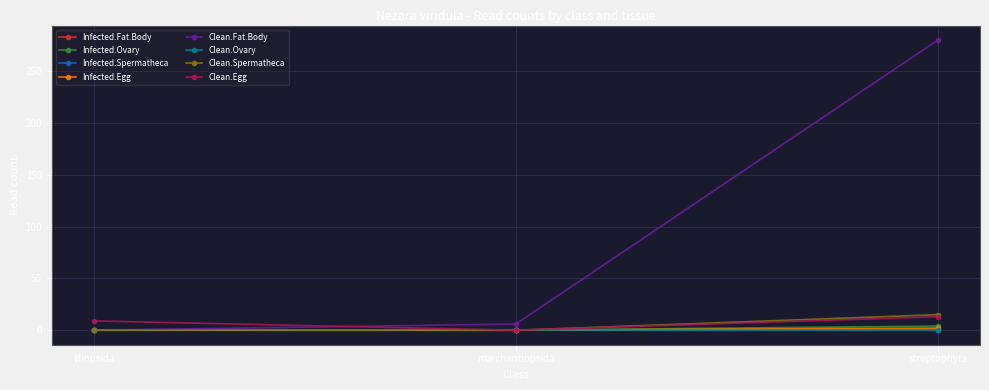

What is the label of the 3rd point from the right?

liliopsida